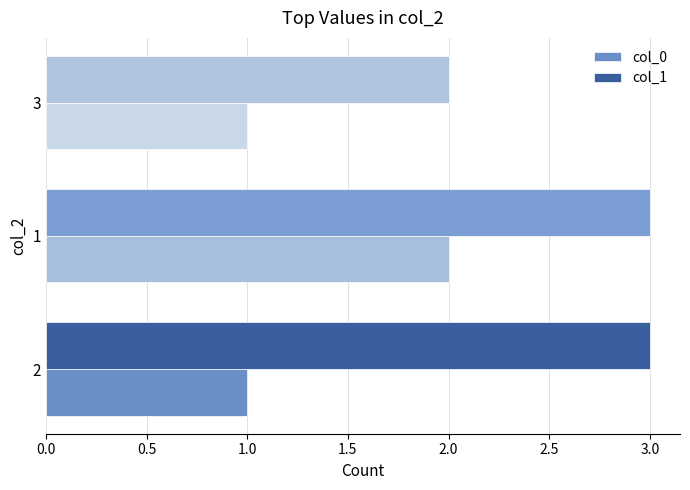

Rank the series by their average value, from highest to lowest.

col_1, col_0